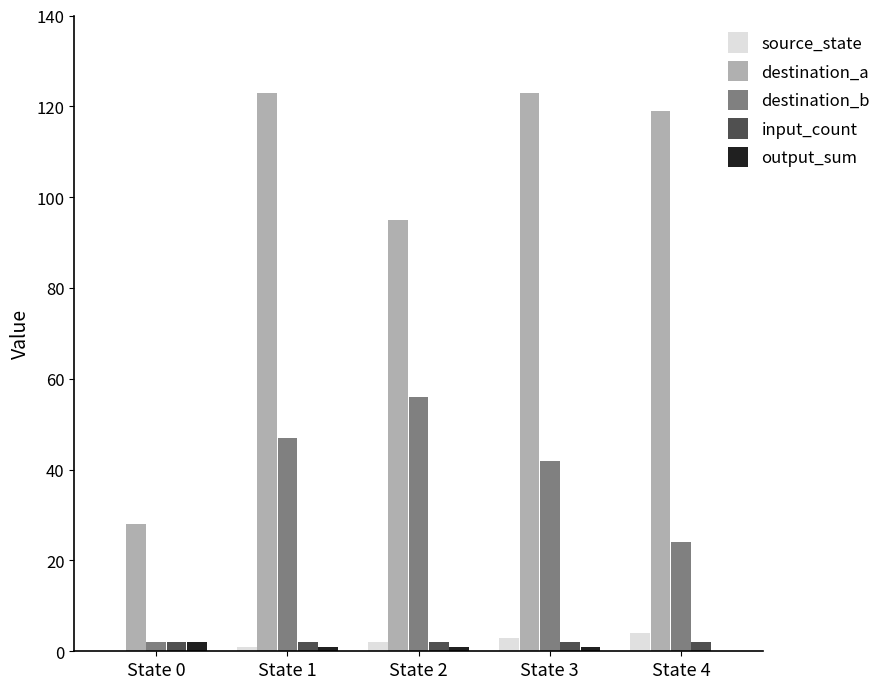

Which series has the largest total across all categories?

destination_a